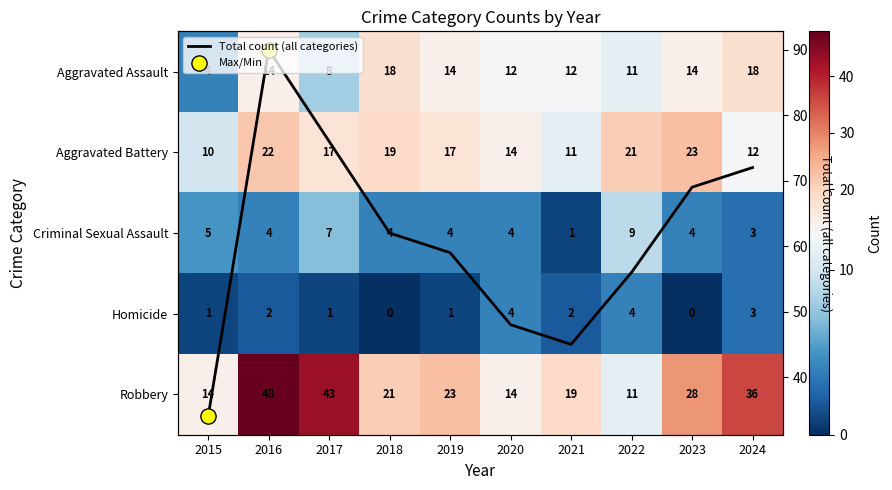

Which has a higher value, 2017 or 2023?

2023